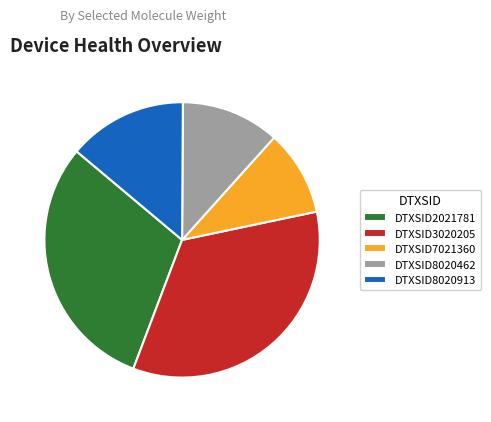

Which has a higher value, DTXSID2021781 or DTXSID3020205?

DTXSID3020205